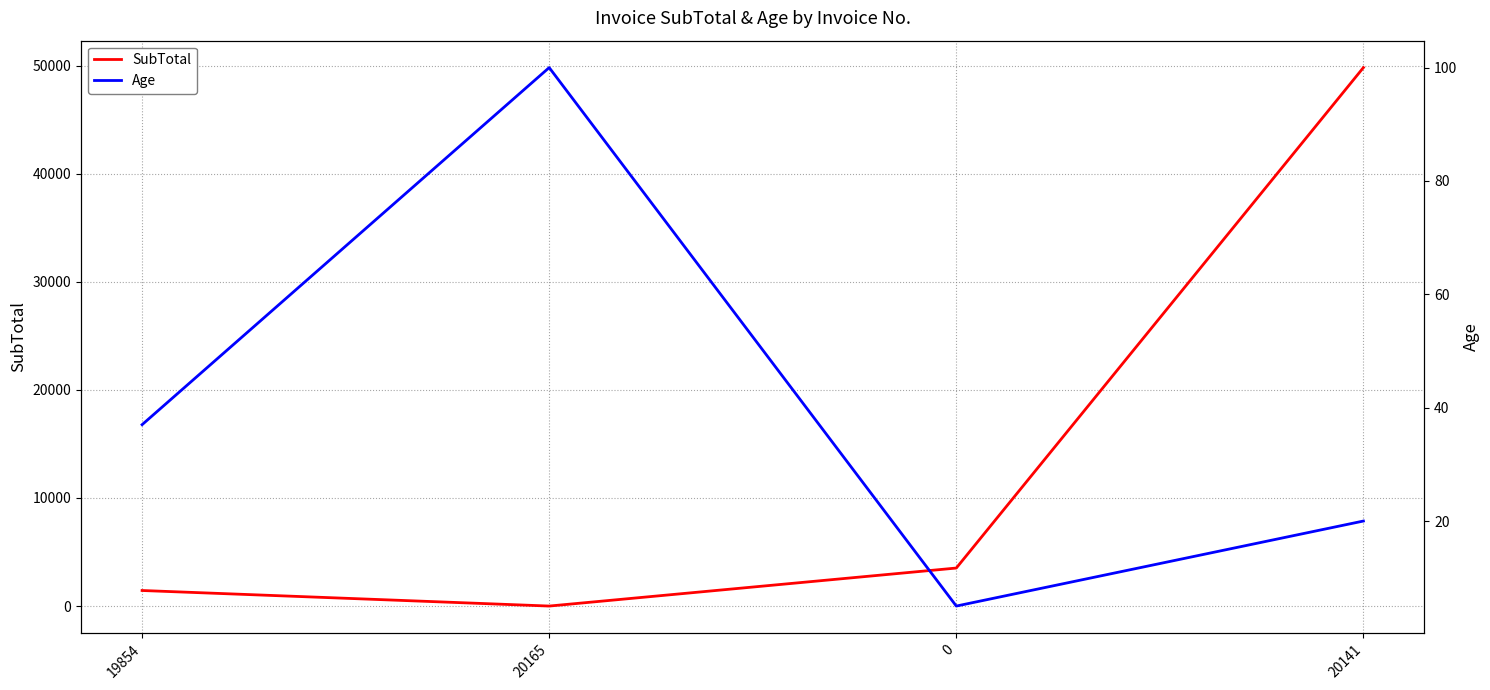

What is the spread (max minus min) of values at 0?

3513.0